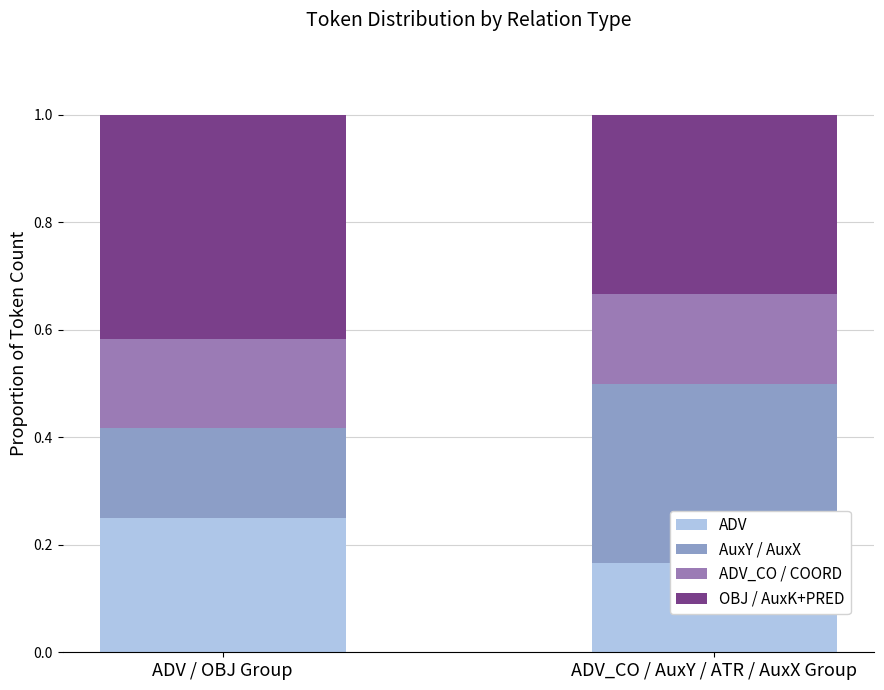

Rank the series by their average value, from lowest to highest.

ADV_CO / COORD, ADV, AuxY / AuxX, OBJ / AuxK+PRED